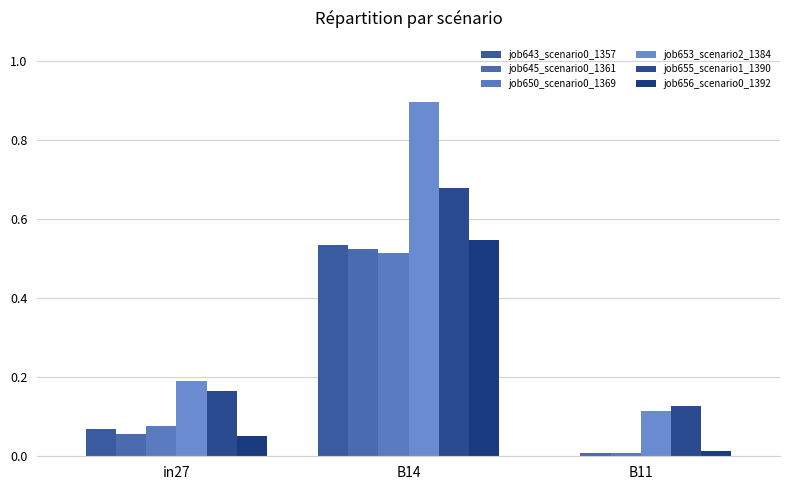

Rank the categories by job655_scenario1_1390 value from highest to lowest.

B14, in27, B11